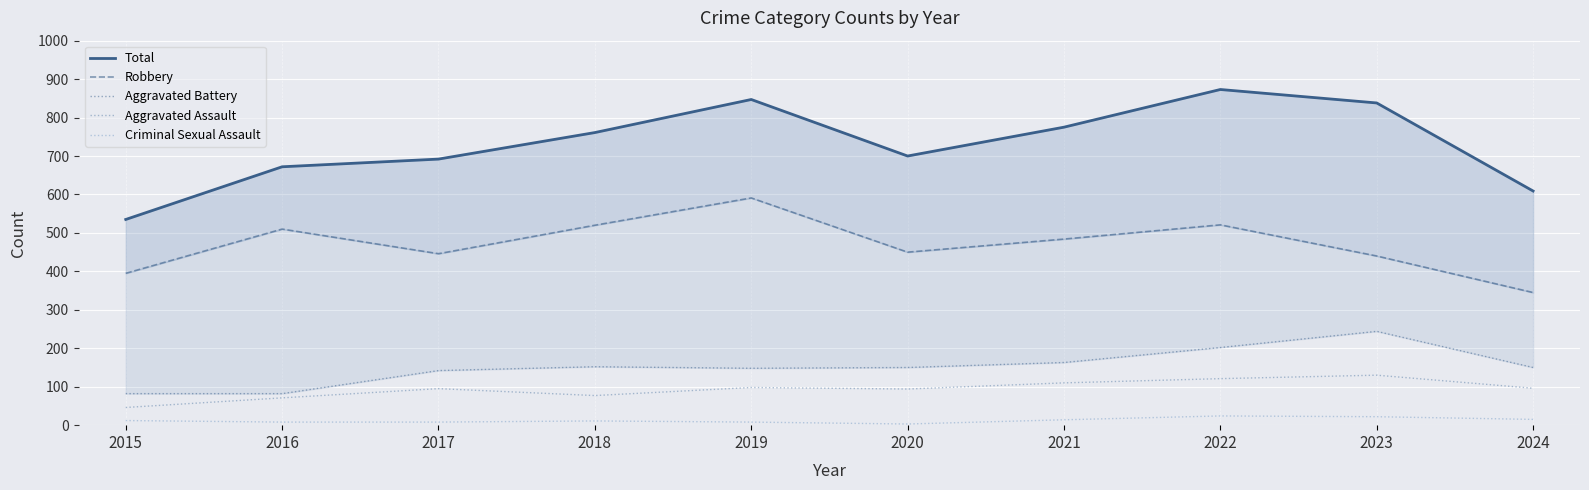

True or false: Aggravated Assault and Aggravated Battery intersect in this chart.

False